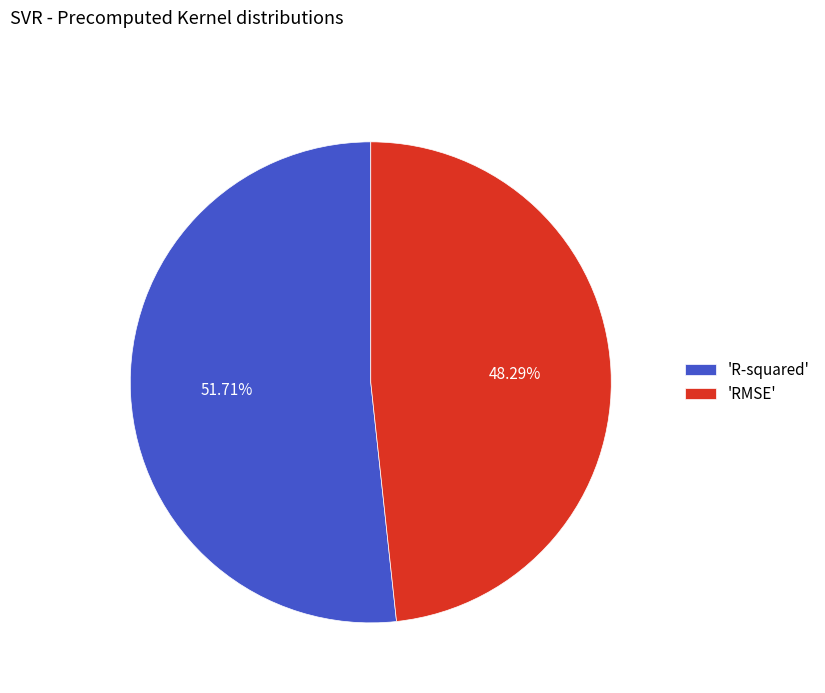

Which slice represents more than half of the pie?

'R-squared'